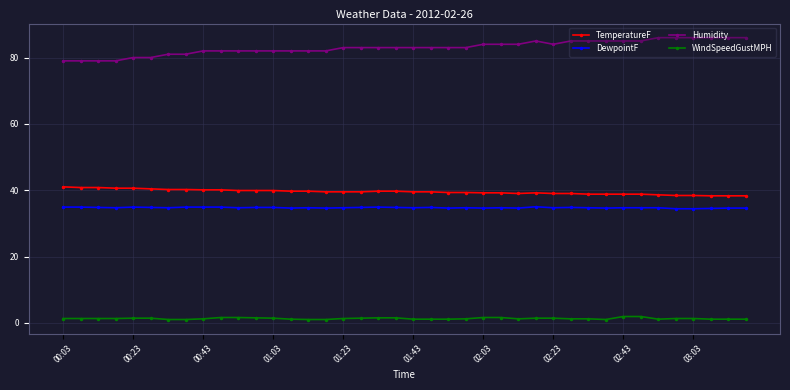

What is the value of the TemperatureF point at the 11th from the left?

39.9